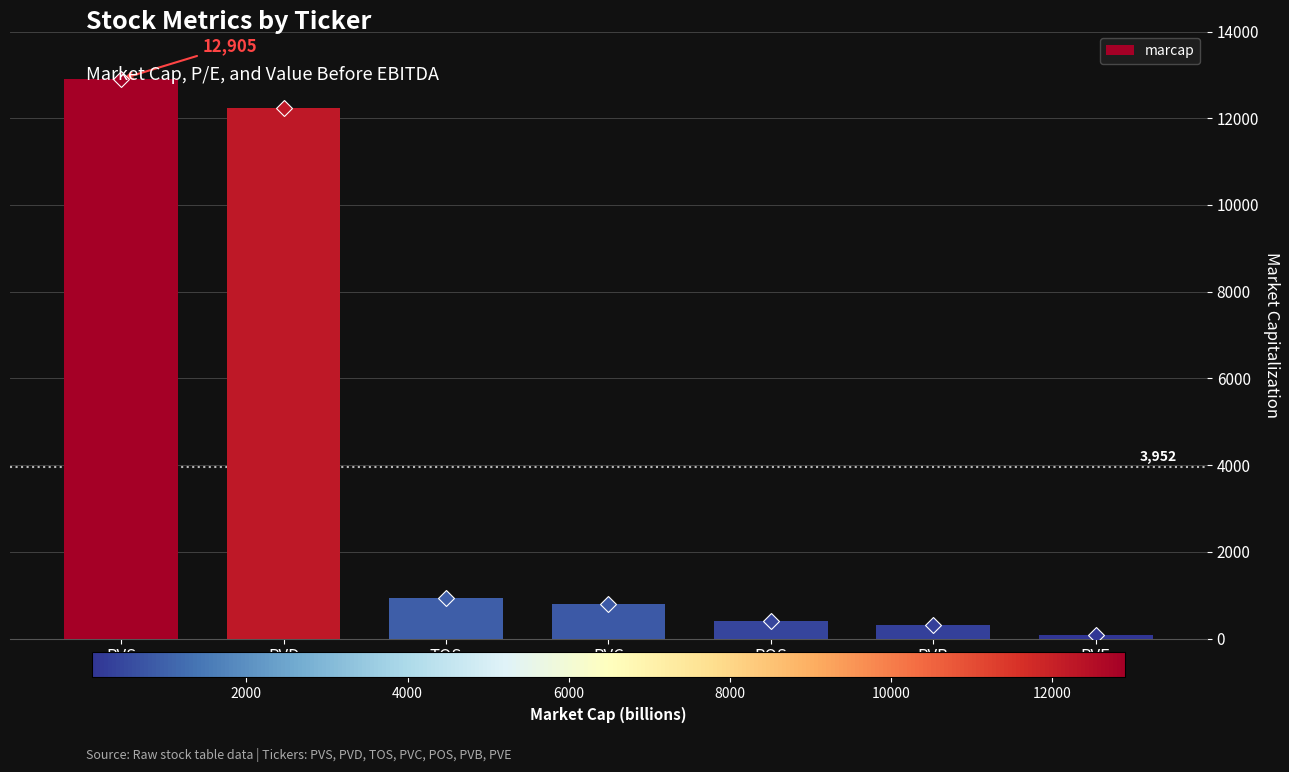

What is the sum of all values?

27665